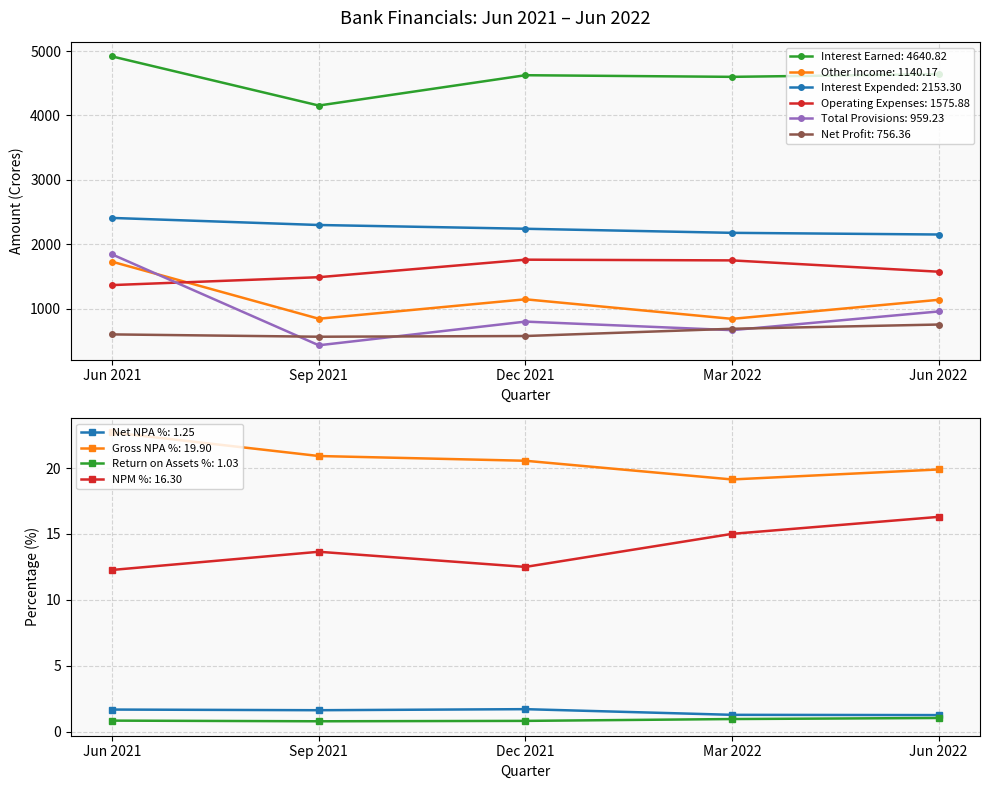

What is the label of the 4th point from the right?

Sep 2021